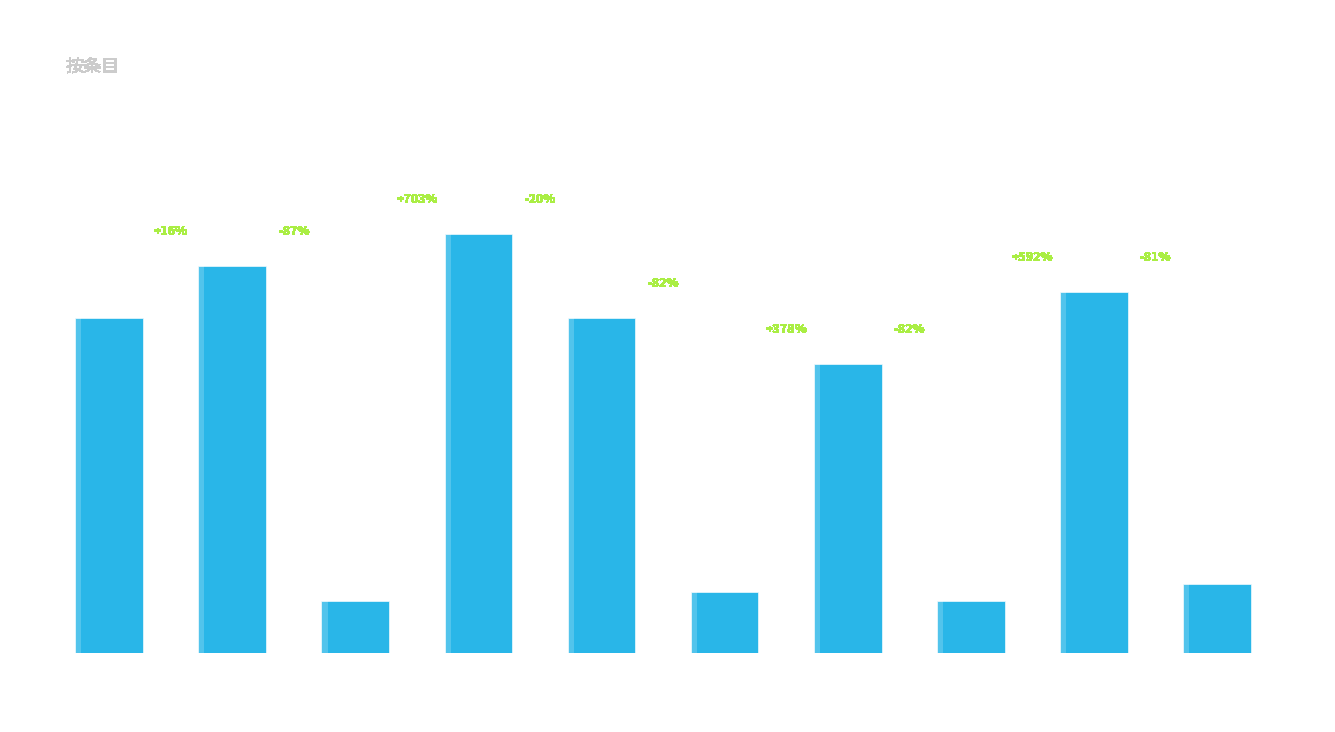

What is the value of the 5th bar from the left?

888863